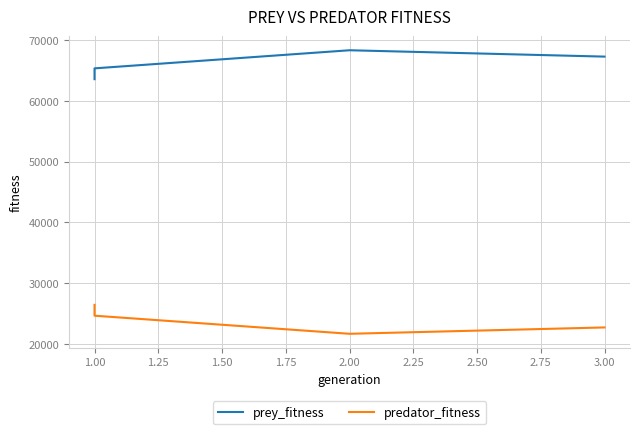

Does the chart have visible grid lines?

Yes